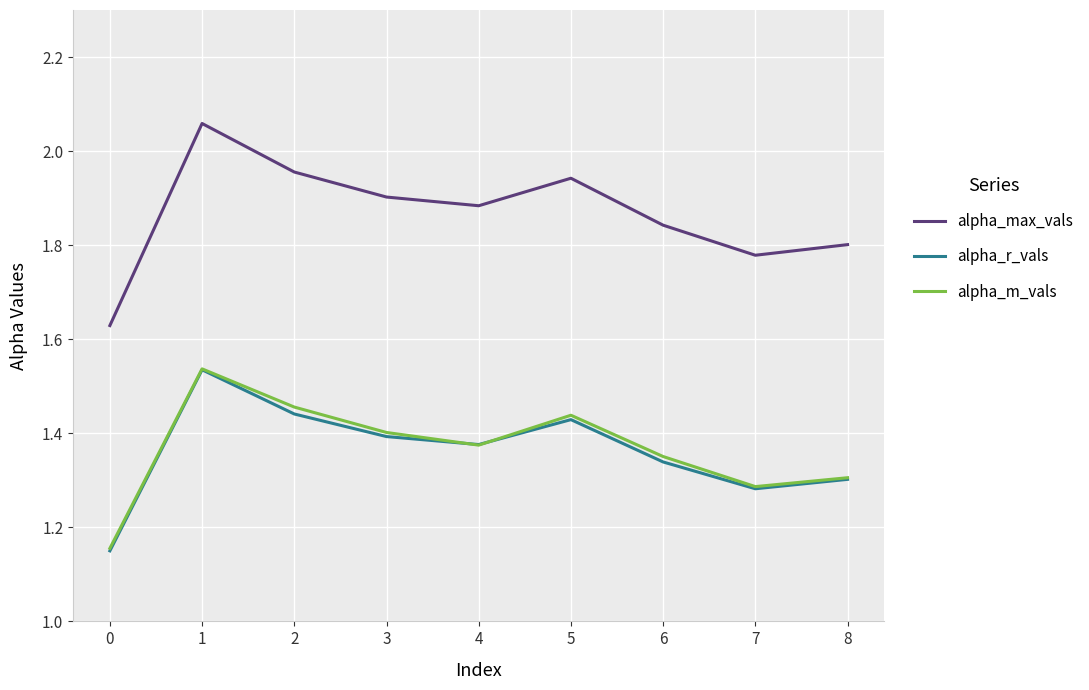

Between 0 and 5, which series saw the biggest shift?

alpha_max_vals